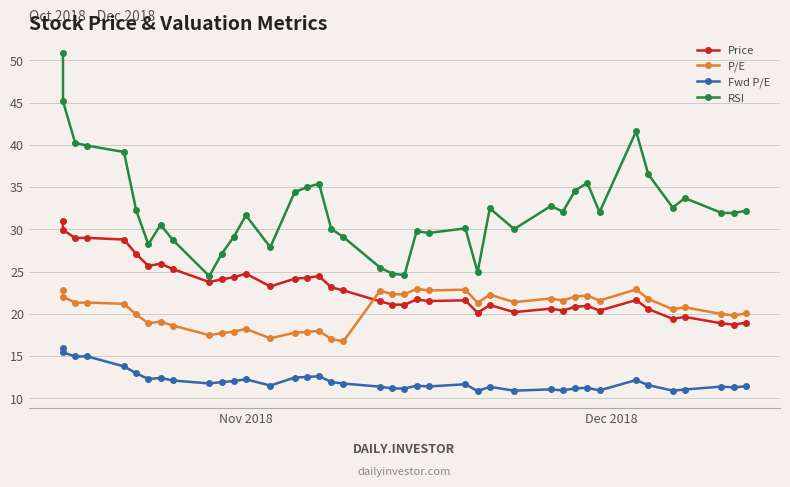

True or false: Fwd P/E and Price intersect in this chart.

False